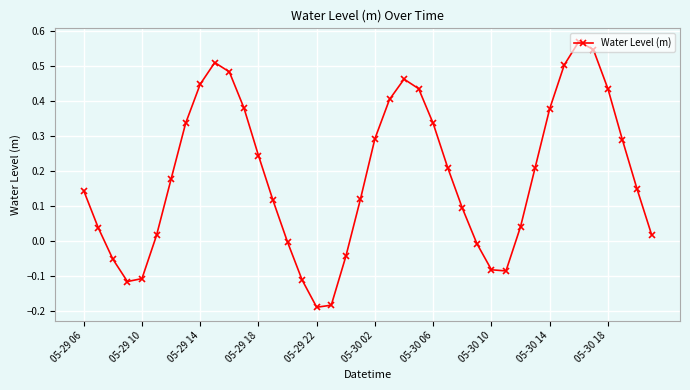

True or false: there are more than 0 points higher than both neighbors.

True